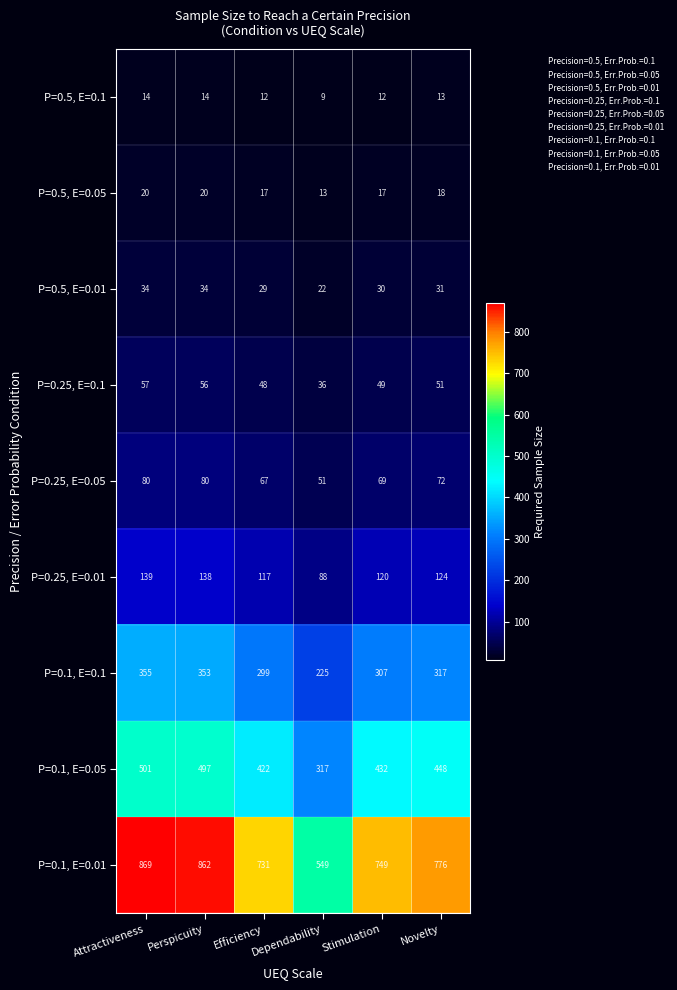

Which series changed the most between Attractiveness and Novelty?

P=0.1, E=0.01